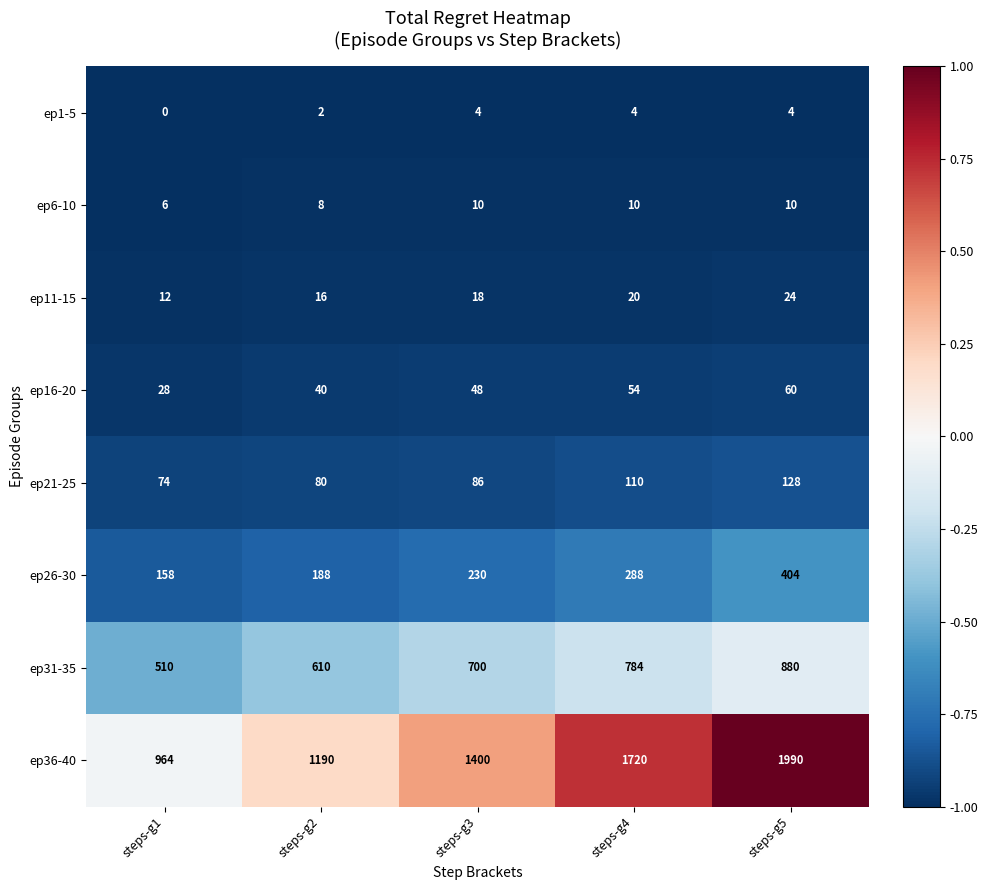

The value of ep26-30 at steps-g2 is 318. True or false?

False